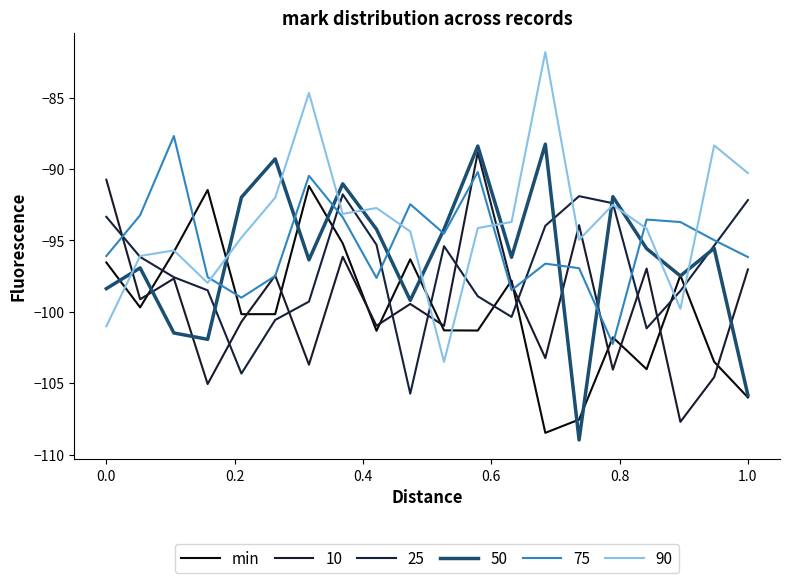

Reading left to right, extract all data points from this chart.

-96.5	-99.7	-95.8	-91.5	-100.2	-100.2	-91.2	-95.2	-101.3	-96.3	-101.3	-101.3	-97.8	-108.5	-107.5	-101.8	-104.0	-97.4	-103.5	-106.0